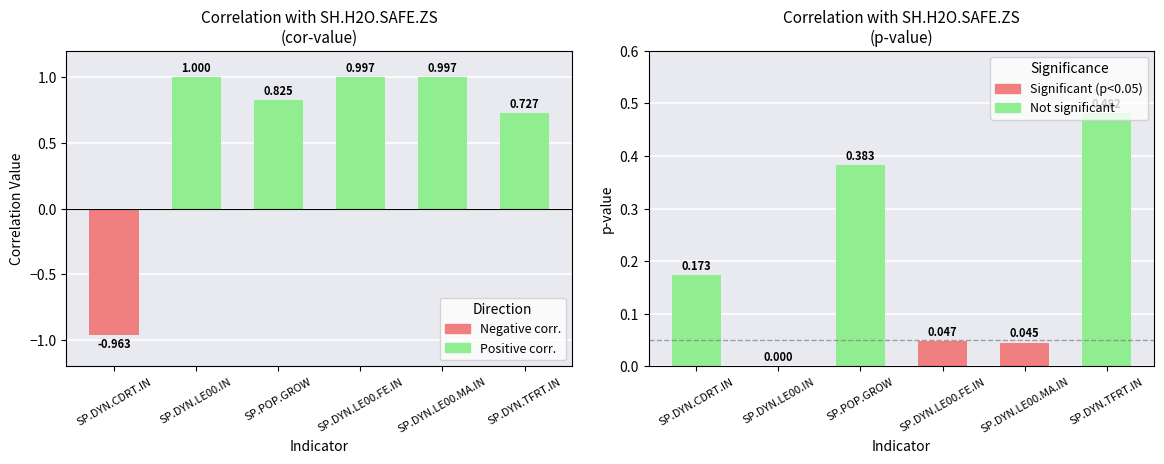

Reading left to right, extract all data points from this chart.

cor-value: SP.DYN.CDRT.IN=-1.0	SP.DYN.LE00.IN=1.0	SP.POP.GROW=0.8	SP.DYN.LE00.FE.IN=1.0	SP.DYN.LE00.MA.IN=1.0	SP.DYN.TFRT.IN=0.7
p-value: SP.DYN.CDRT.IN=0.2	SP.DYN.LE00.IN=0.0	SP.POP.GROW=0.4	SP.DYN.LE00.FE.IN=0.0	SP.DYN.LE00.MA.IN=0.0	SP.DYN.TFRT.IN=0.5